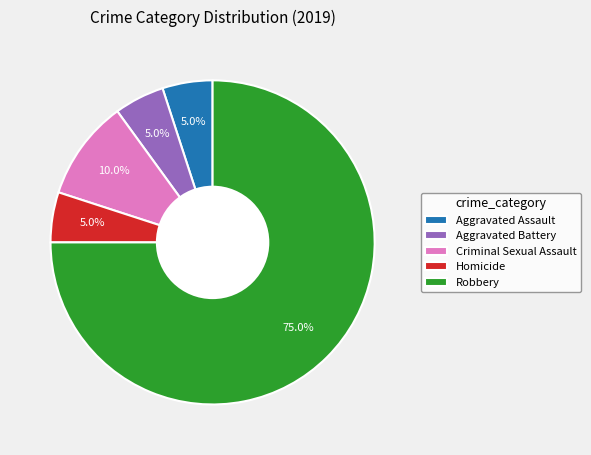

What percentage do Aggravated Battery and Aggravated Assault together represent?

10.0%